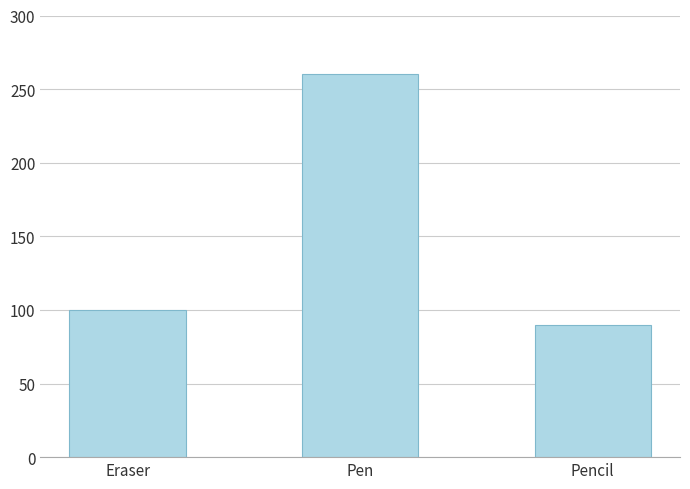

Reading right to left, what are all the values shown in this chart?

Pencil=90	Pen=260	Eraser=100